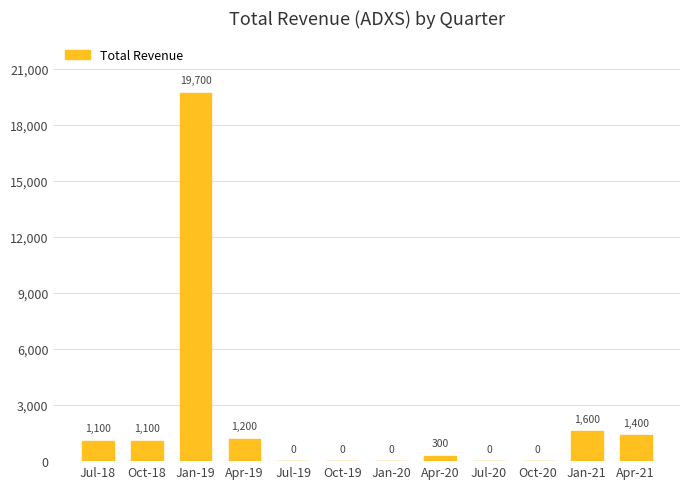

What is the sum of all values?

26400